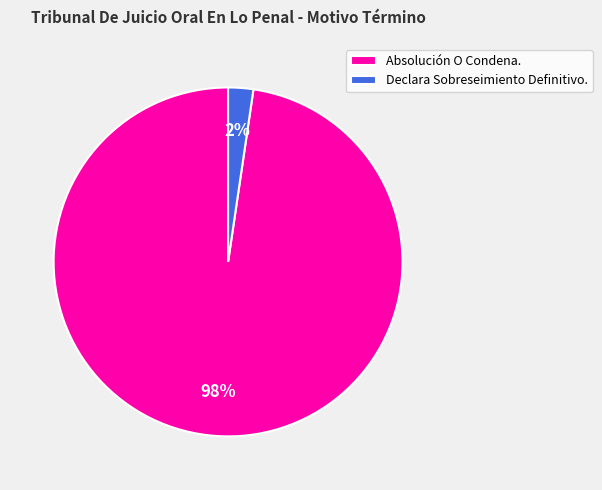

Which slice represents more than half of the pie?

Absolución O Condena.